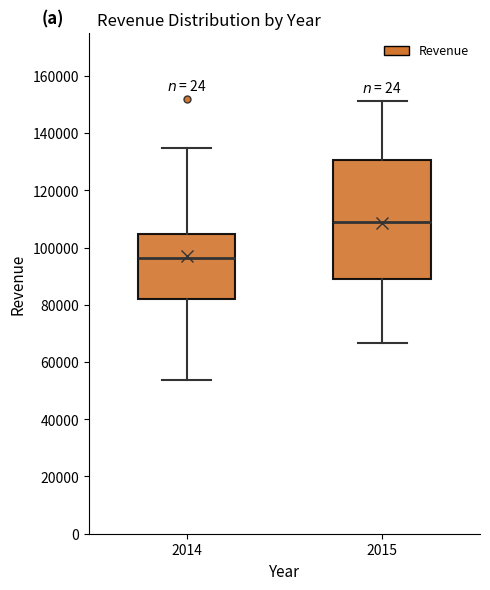

Where does the median line of the box at x = 2015 sit on the y-axis? The values are not printed on the chart, so give them approximately, as read against the axis.

108000